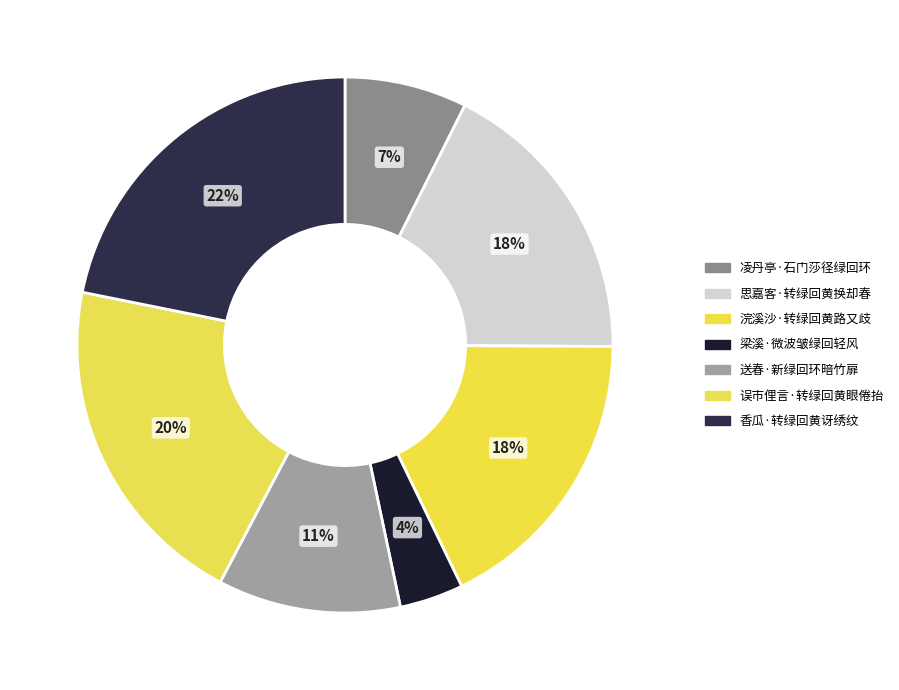

Approximately how many times larger is the value at 送春·新绿回环暗竹扉 compared to 梁溪·微波皱绿回轻风?

2.9